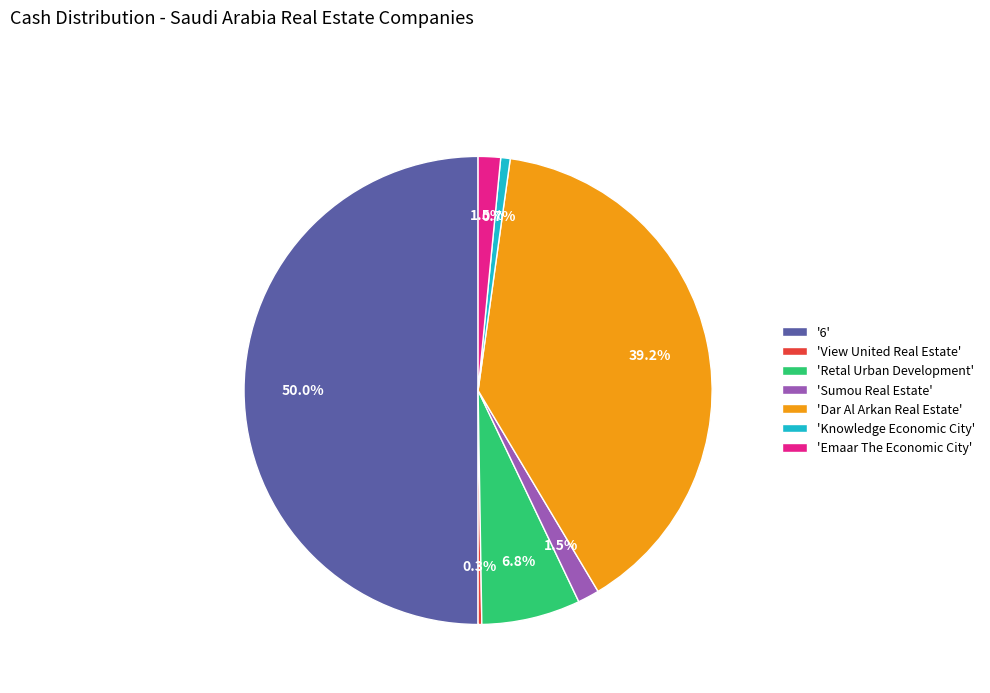

What is the largest slice in the pie chart?

'6'